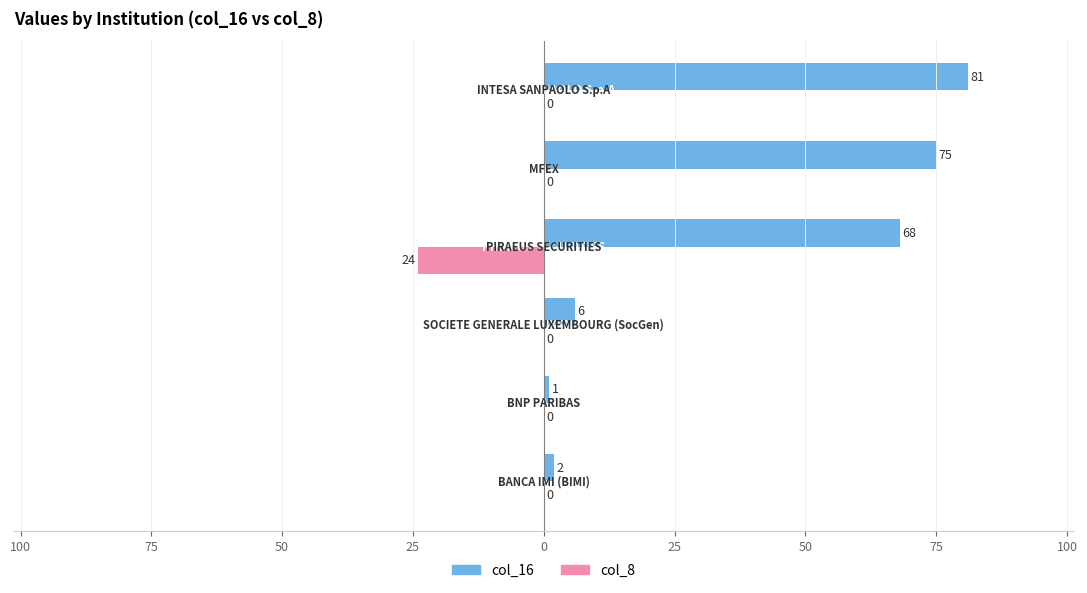

What are all the series names shown in the legend?

col_16, col_8